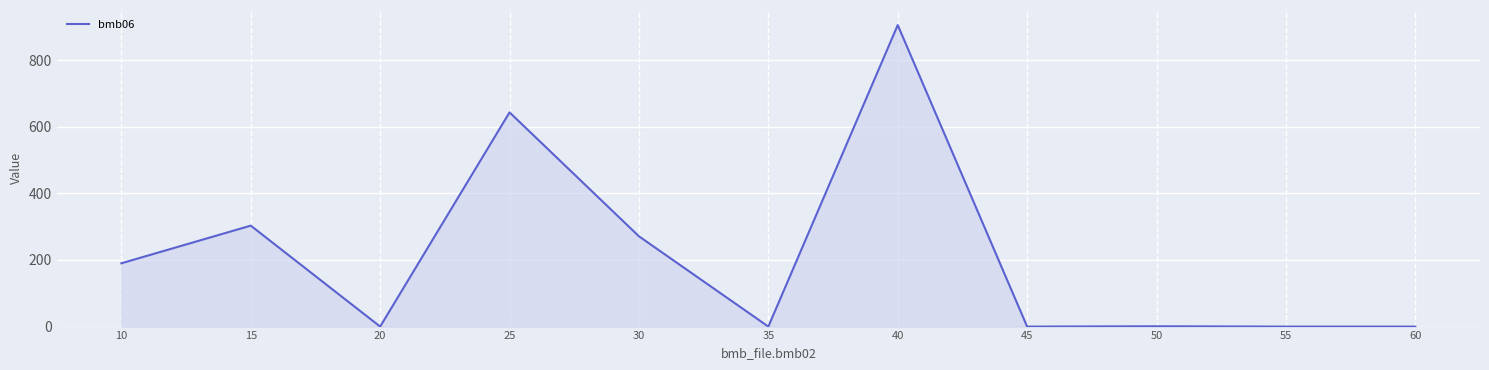

What is the difference between the maximum and minimum values?

905.0